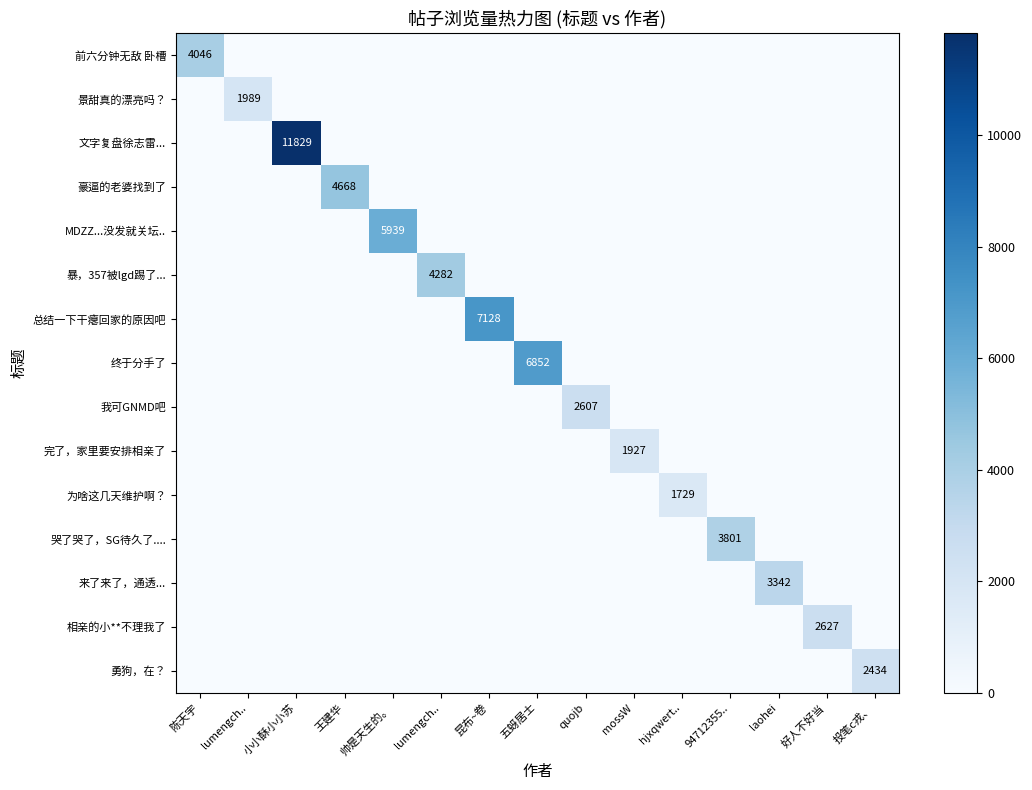

Which series has the widest spread of values?

文字复盘徐志雷...